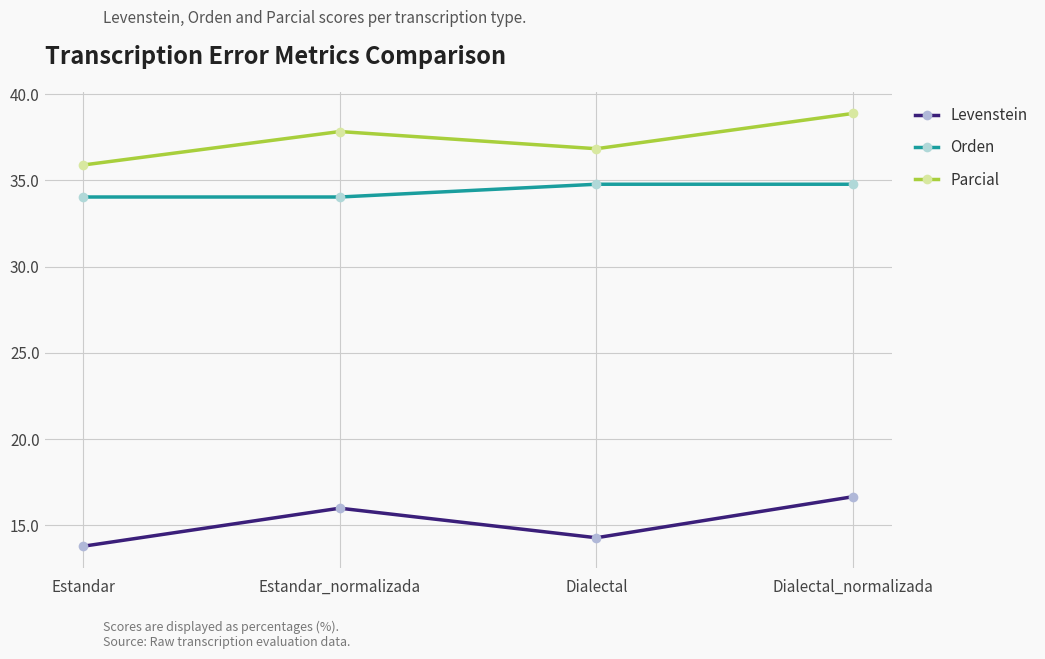

What is the difference between the second highest and minimum values in the Parcial series?

1.9